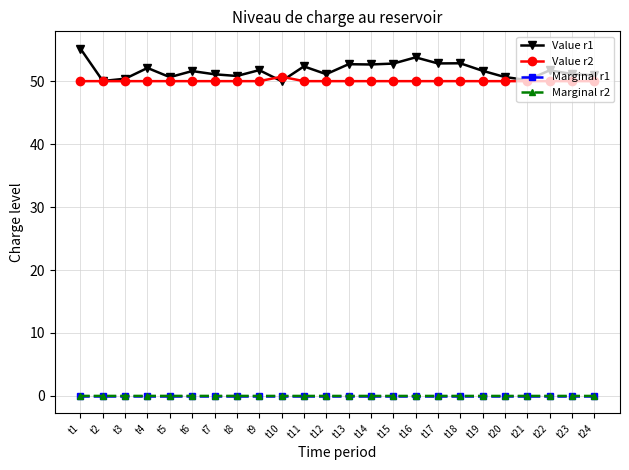

Which series has the largest range (max minus min)?

Value r1